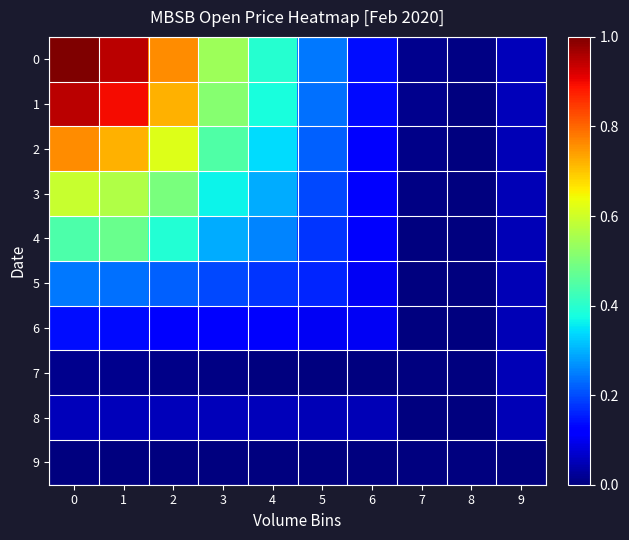

Rank the series at 4 from lowest to highest value.

9, 7, 8, 6, 5, 4, 3, 2, 1, 0